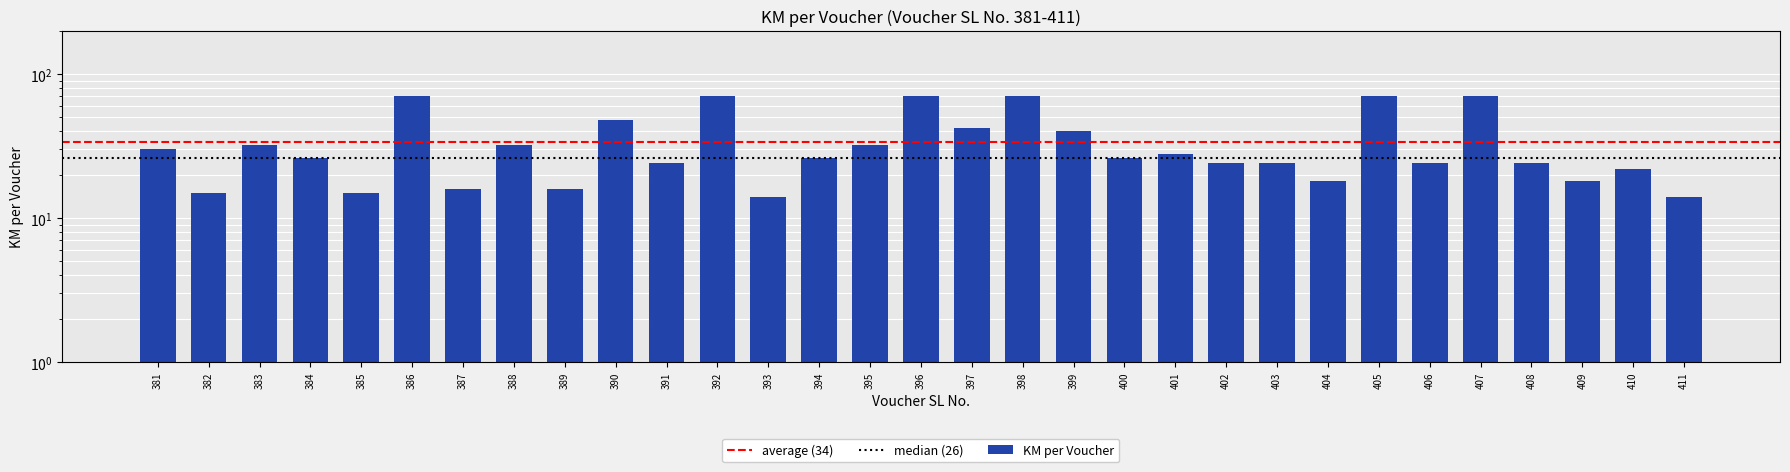

How many data points are above 26?

14